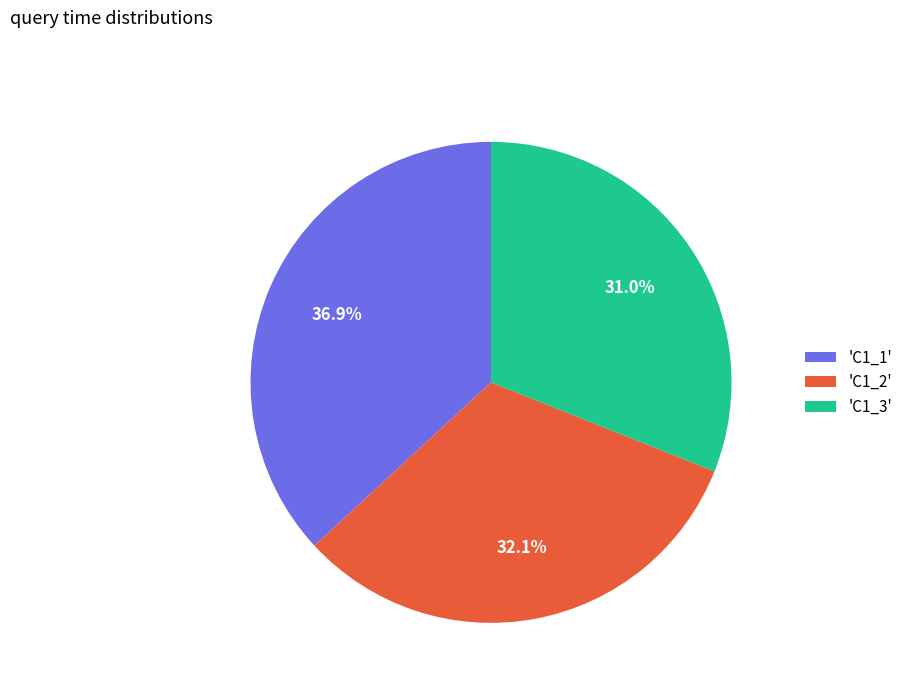

Which slice is the smallest?

'C1_3'